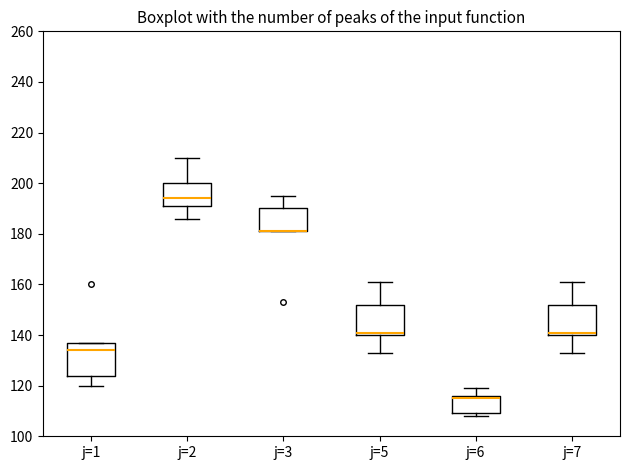

Where does the median line of the box for j=1 sit on the y-axis? The values are not printed on the chart, so give them approximately, as read against the axis.

134